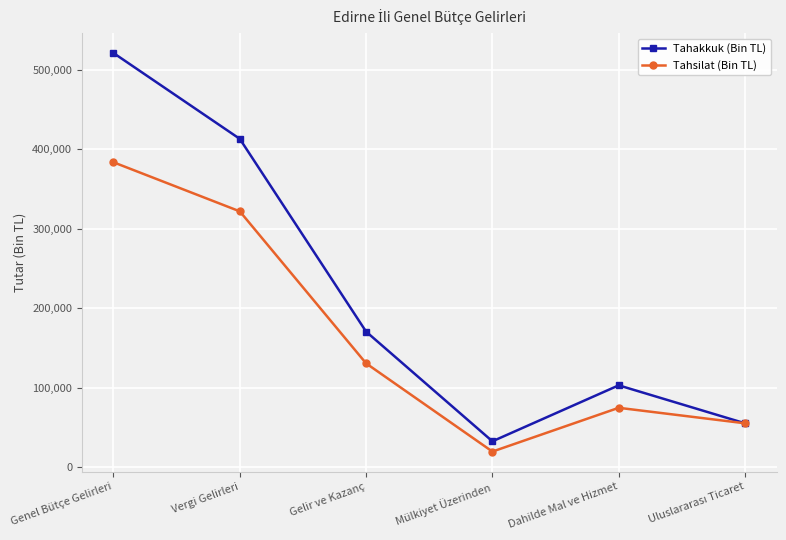

Reading right to left, list all the values displayed in this chart.

Tahakkuk (Bin TL): 55311	103070	32669	170606	413066	521022
Tahsilat (Bin TL): 55311	74809	19746	130686	321885	383611